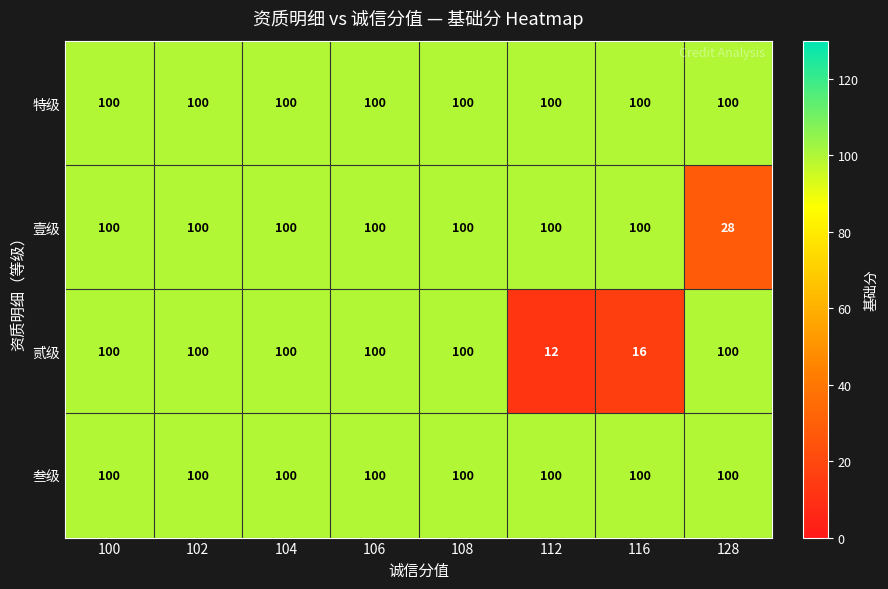

True or false: 特级 has a value of 53 at 116.

False